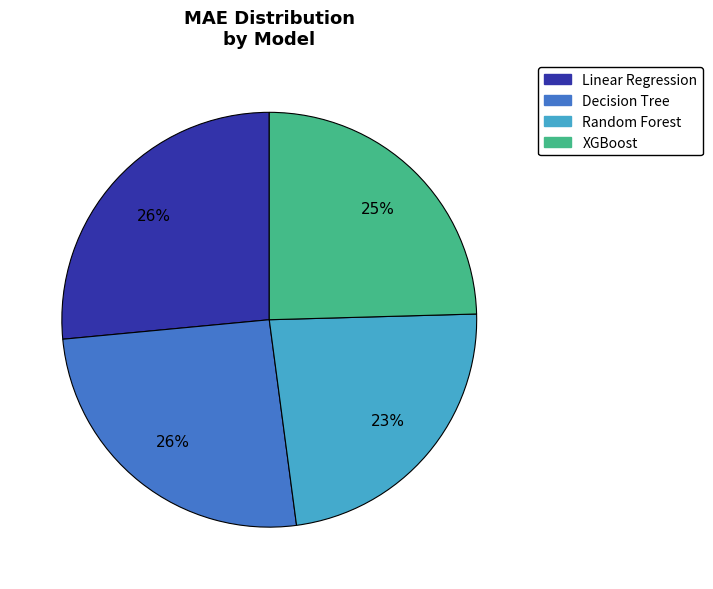

Which category has the smallest portion of the pie?

Random Forest